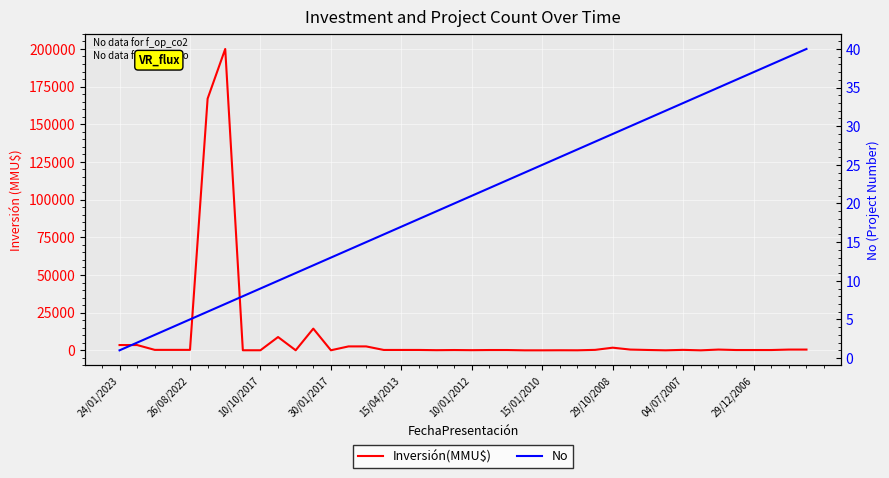

At how many categories does at least one series exceed 80083?

2